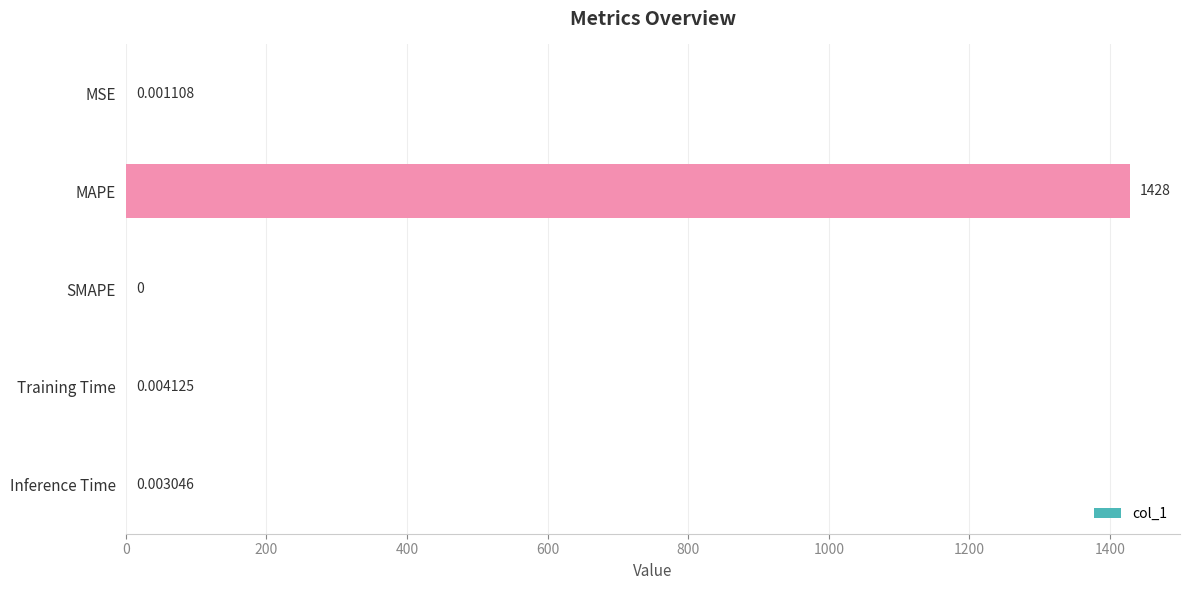

At which category does the chart reach its peak across all series?

MAPE